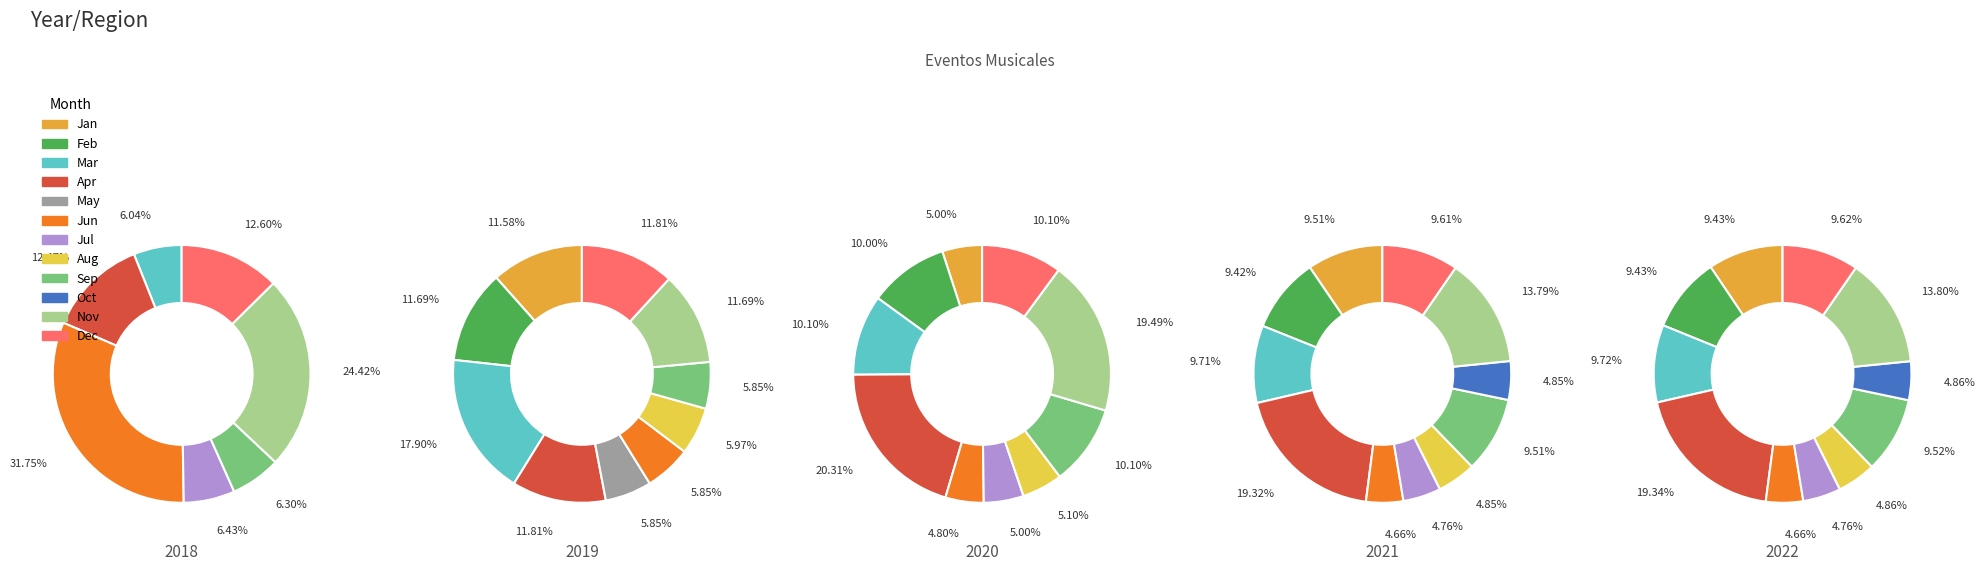

Is it true that 23 is 0% of the pie?

True